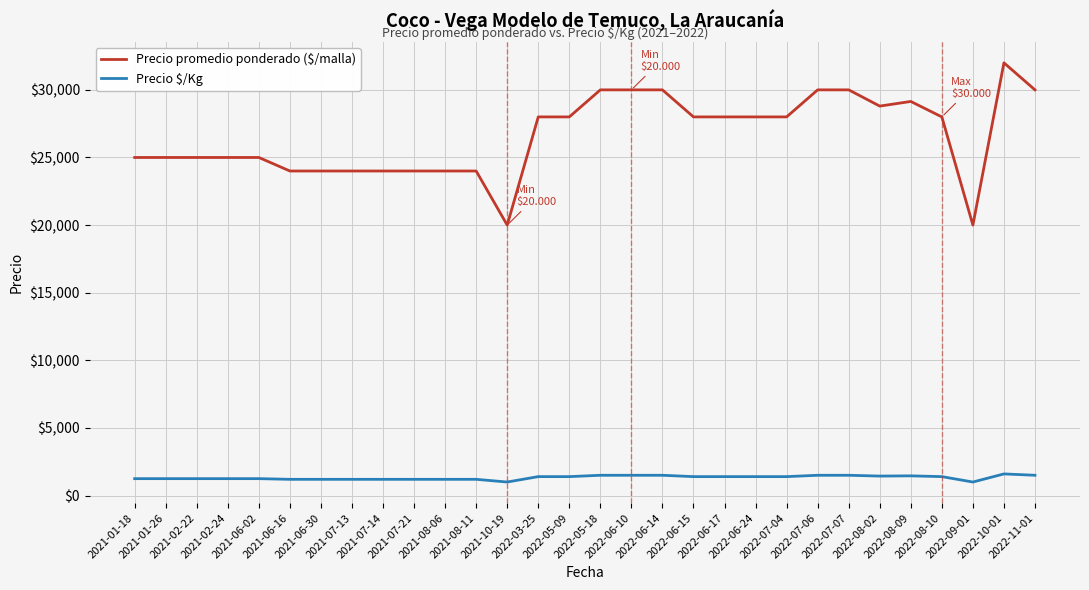

What are all the series names shown in the legend?

Precio promedio ponderado ($/malla), Precio $/Kg